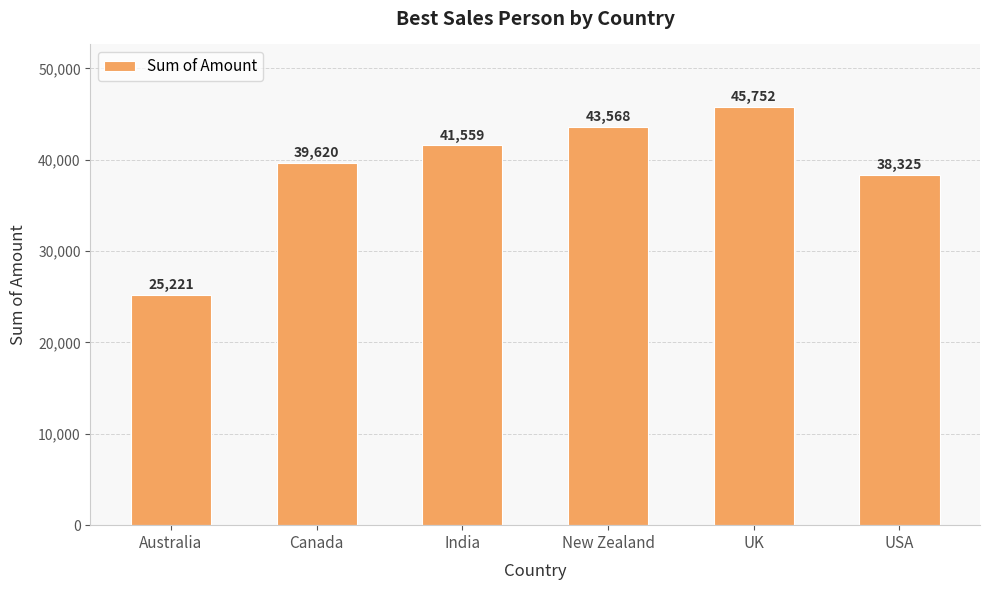

At which category does the chart reach its peak across all series?

UK